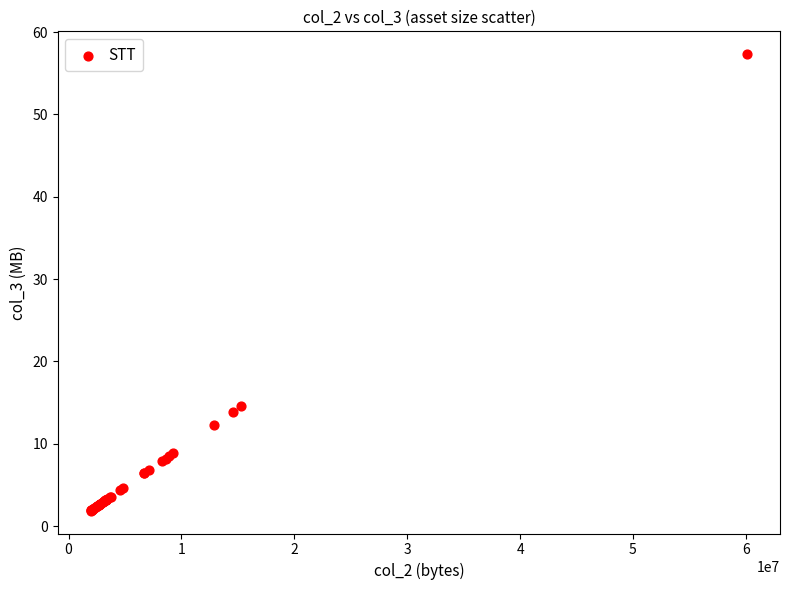

What Y value in the scatter plot is closest to 29?

14.6